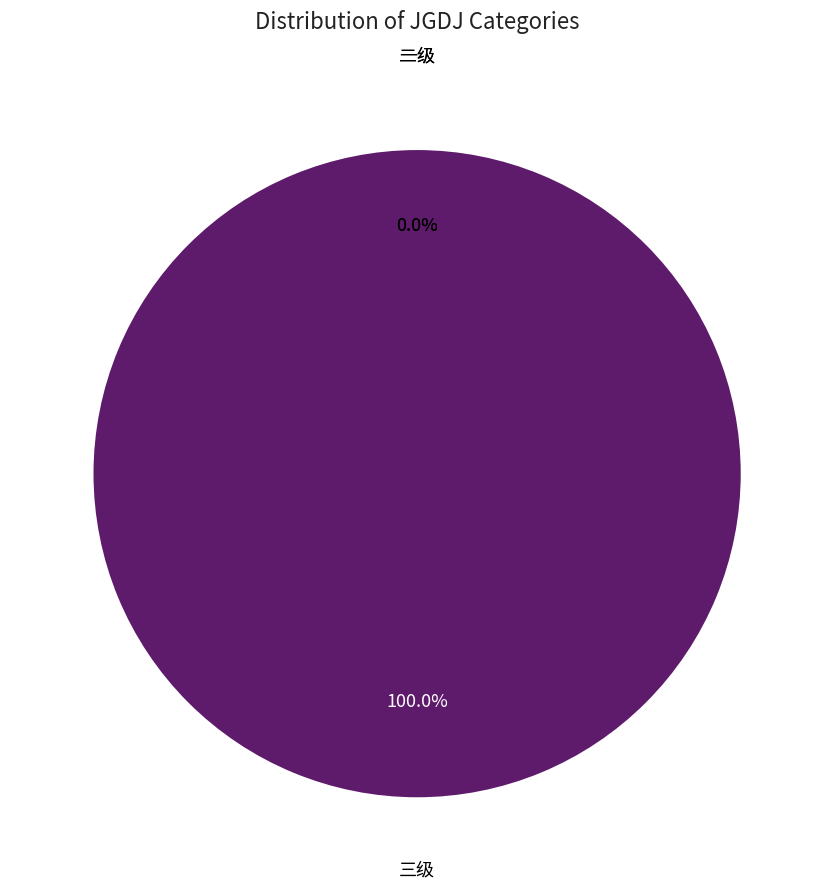

Which has a higher value, 二级 or 三级?

三级